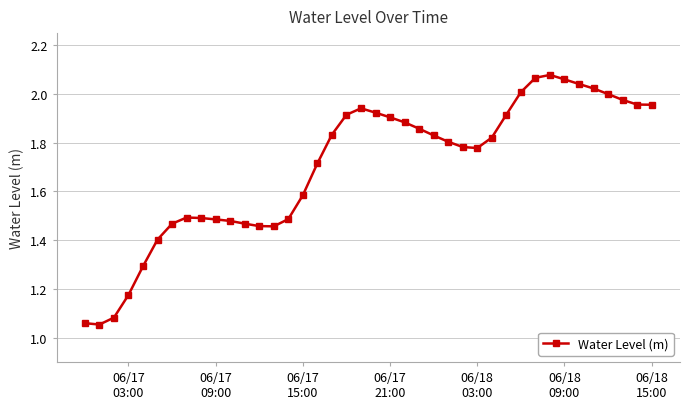

True or false: the data has more than 0 interior local peaks.

True